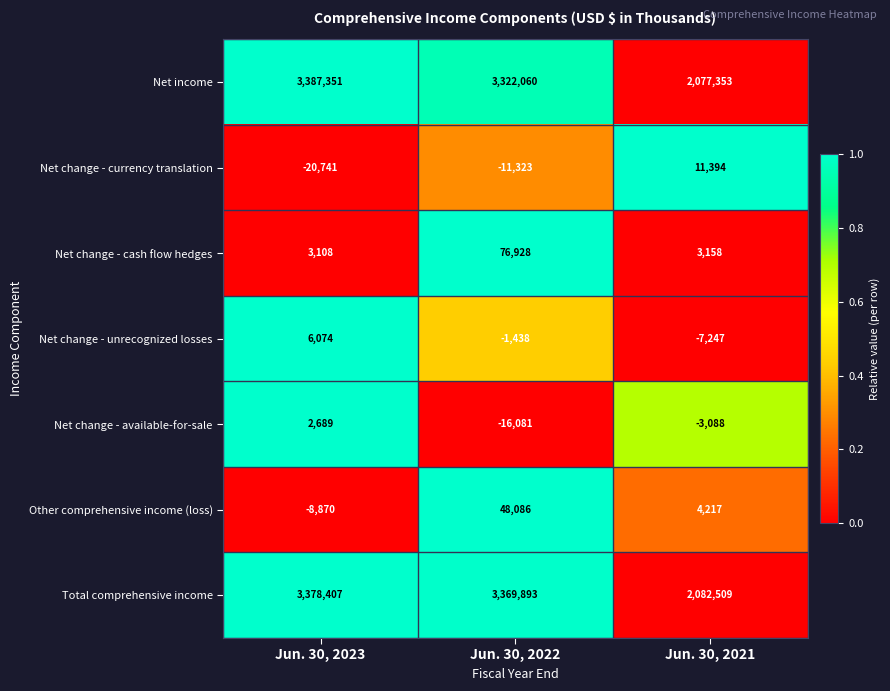

Reading left to right, list all the values displayed in this chart.

Net income: 3387351	3322060	2077353
Net change - currency translation: -20741	-11323	11394
Net change - cash flow hedges: 3108	76928	3158
Net change - unrecognized losses: 6074	-1438	-7247
Net change - available-for-sale: 2689	-16081	-3088
Other comprehensive income (loss): -8870	48086	4217
Total comprehensive income: 3378407	3369893	2082509